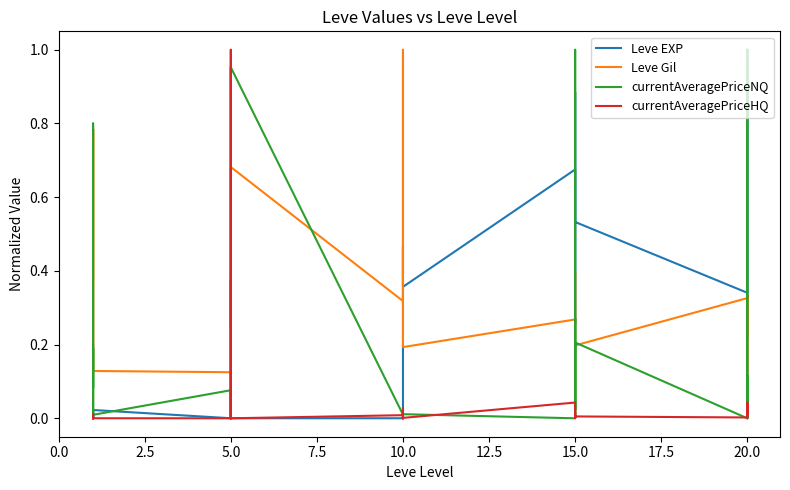

Rank the series by their average value, from lowest to highest.

currentAveragePriceHQ, currentAveragePriceNQ, Leve EXP, Leve Gil